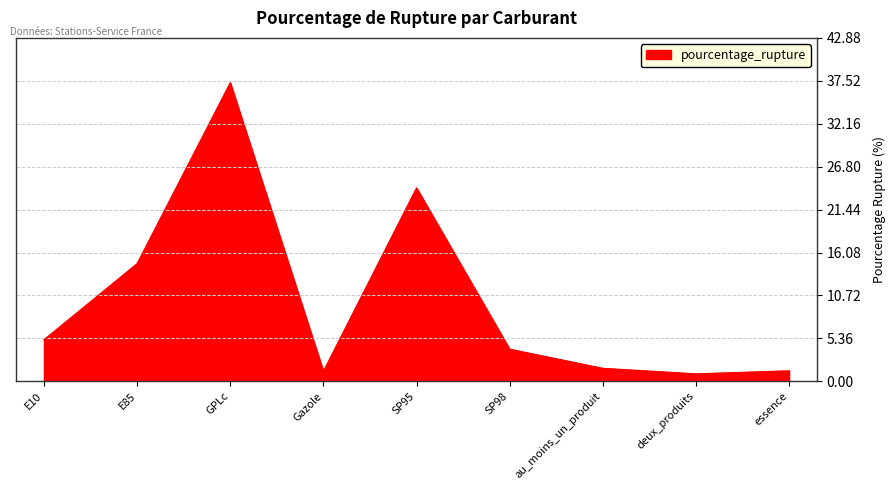

Which label corresponds to the largest value in the chart?

GPLc